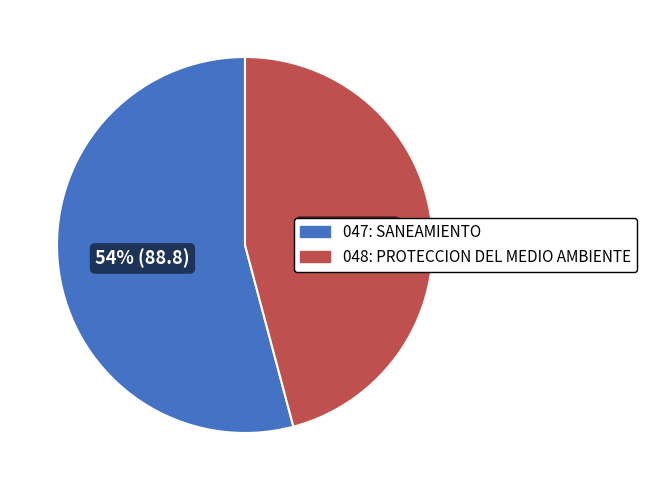

Which slice is the largest?

047: SANEAMIENTO